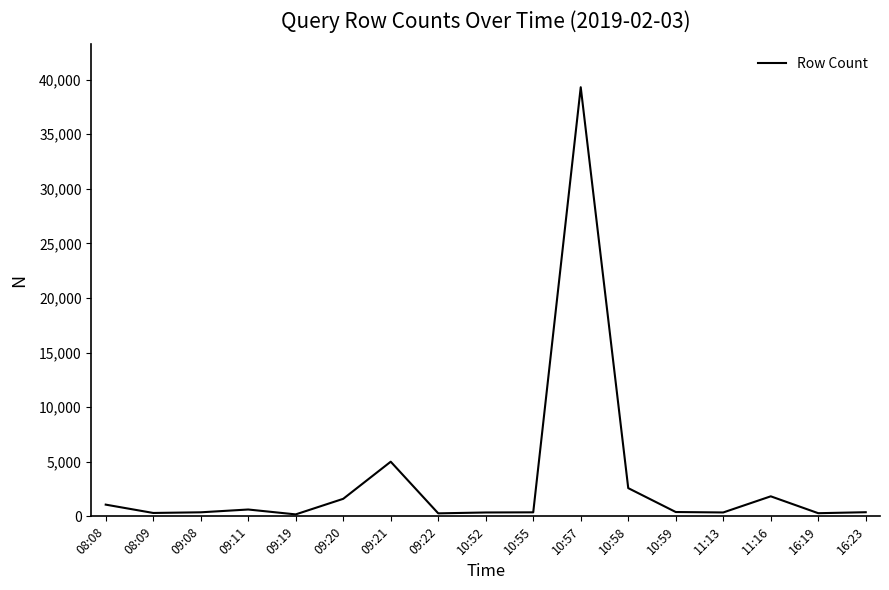

The value at 10:58 is 2585. True or false?

True